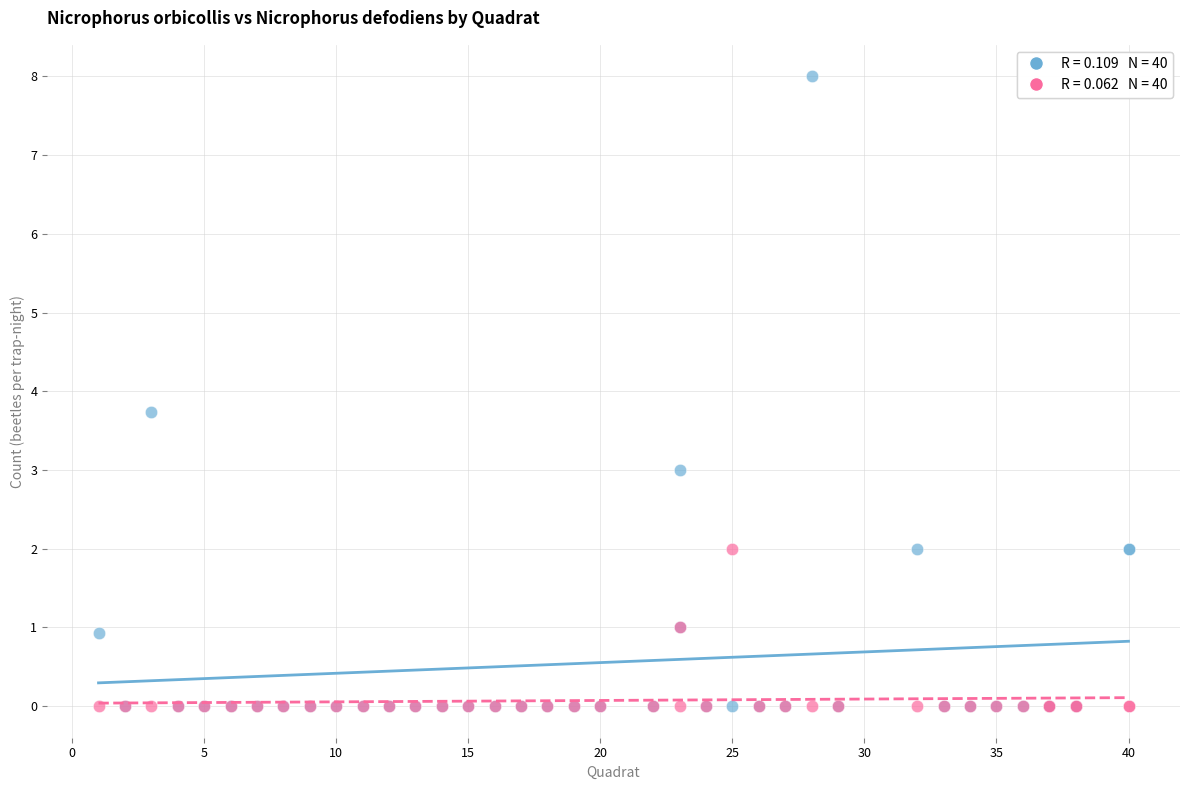

Across all series, what Y value is closest to 4?

3.7